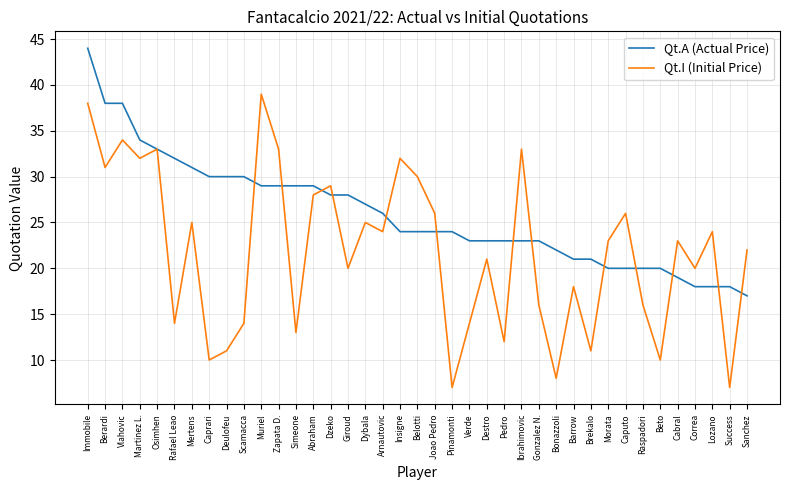

Is it true that Qt.A (Actual Price) equals 13 at Rafael Leao?

False